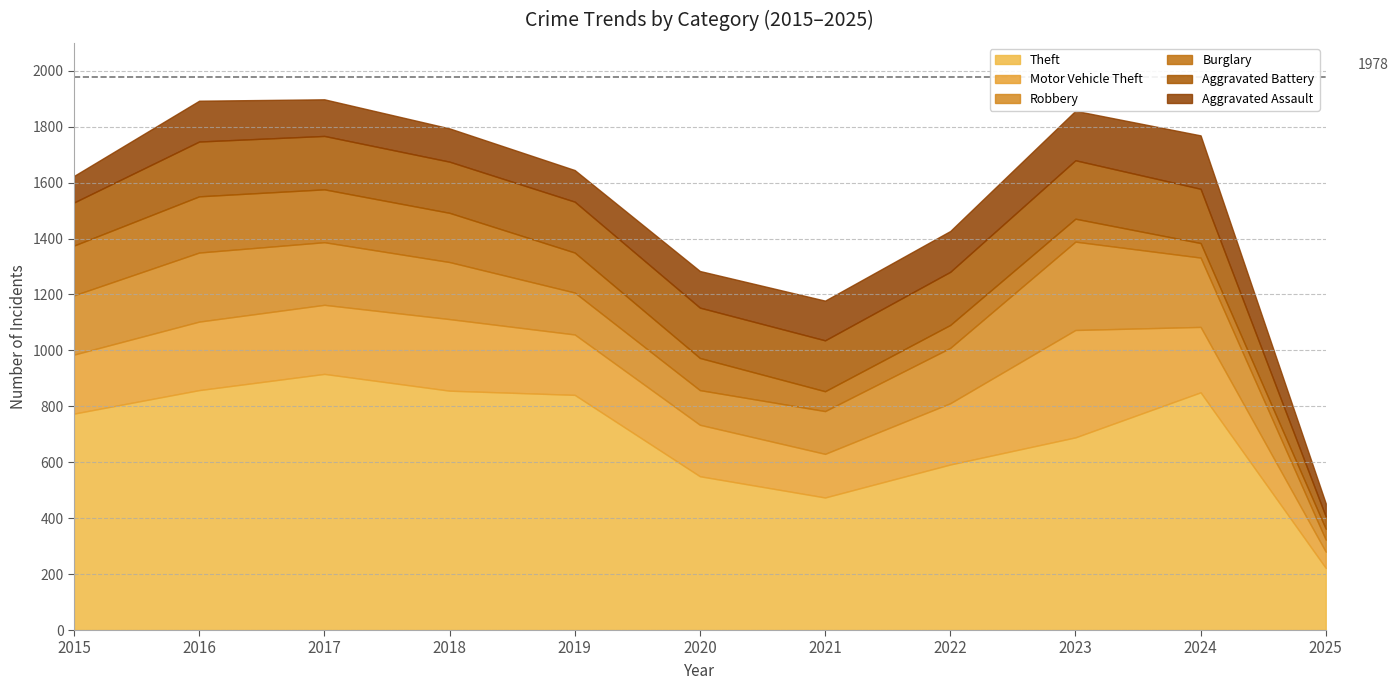

What is the value of the Theft point at the 4th from the left?

856